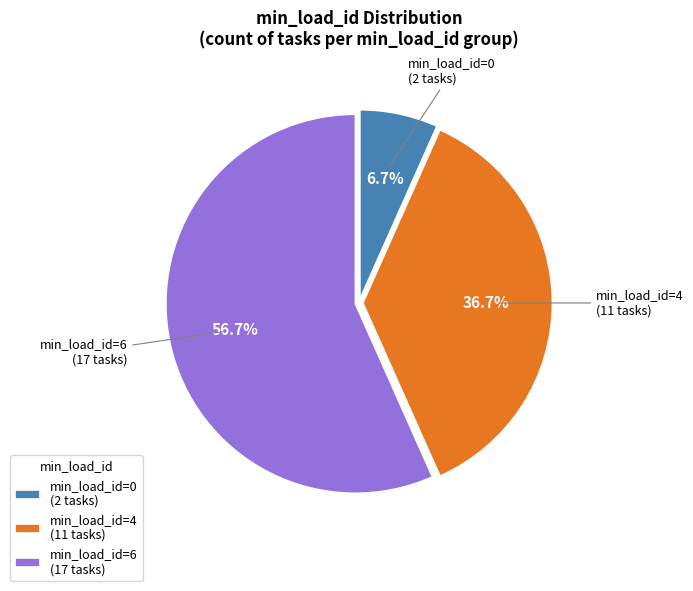

How many slices are in this pie chart?

3